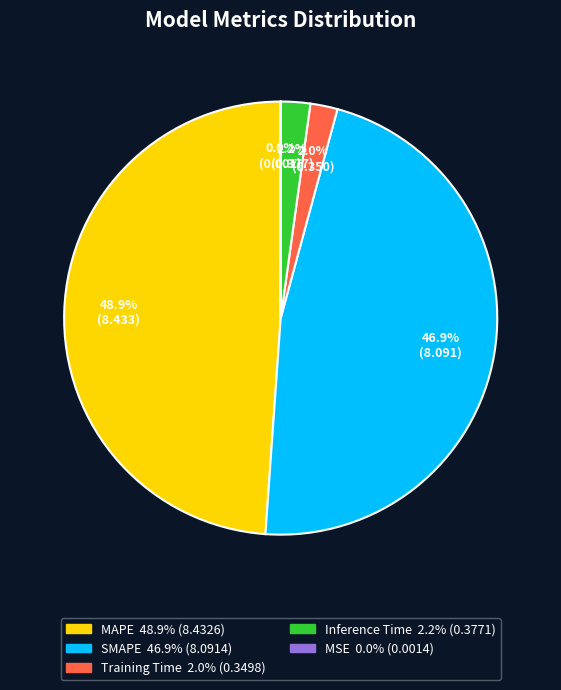

Between Training Time and MAPE, which is larger?

MAPE